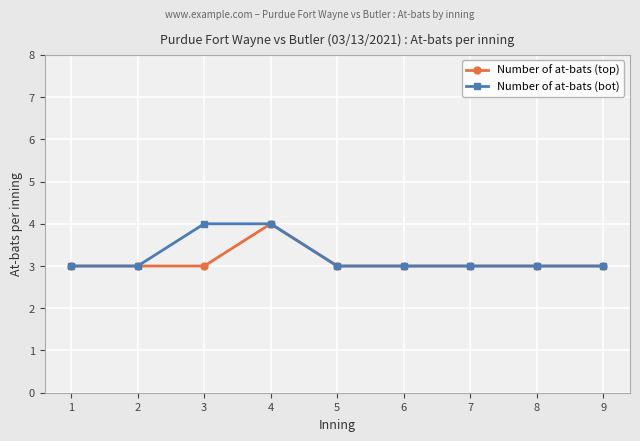

What is the approximate value of Number of at-bats (top) at 9?

3